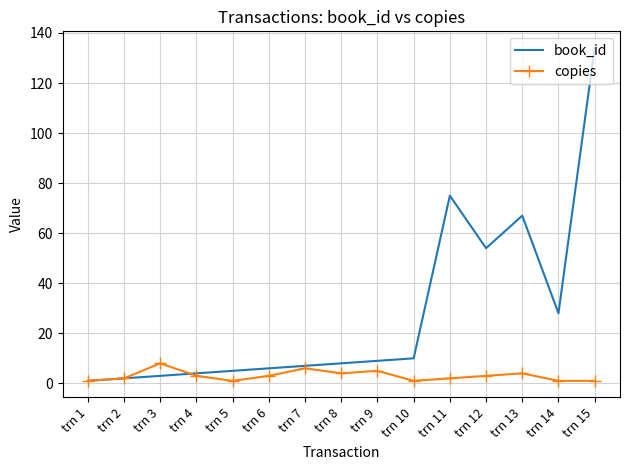

List the series in order of their peak value, lowest first.

copies, book_id